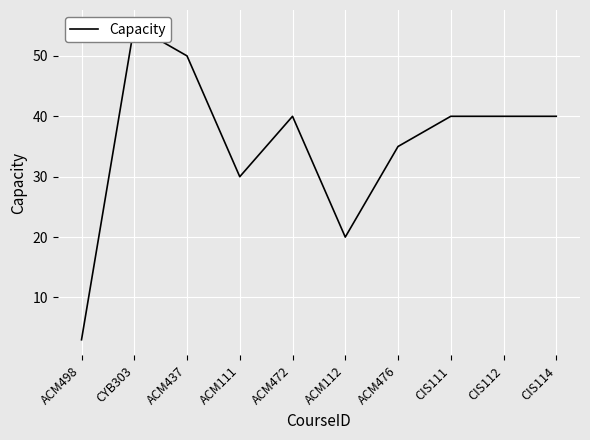

Is this an area chart (filled region under the line)?

No